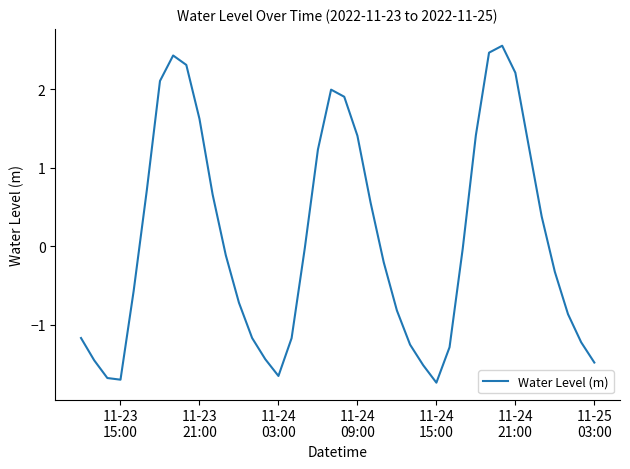

What is the greatest value displayed?

2.6